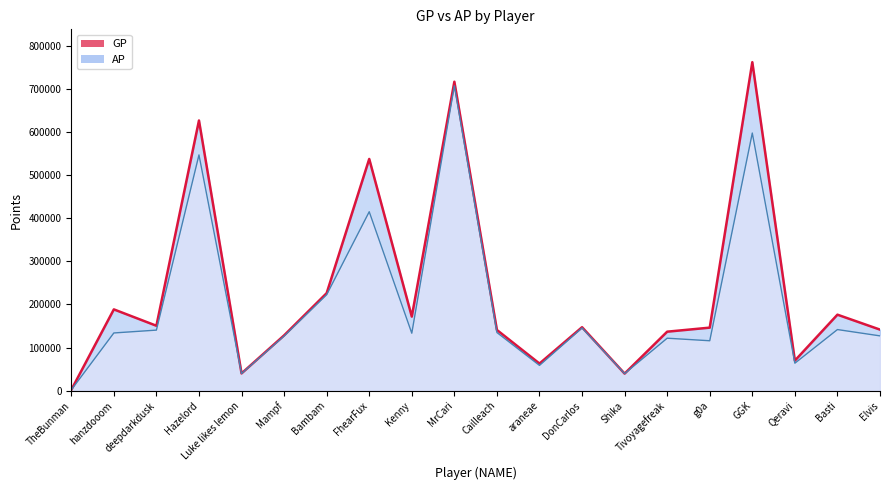

True or false: AP and GP intersect in this chart.

False